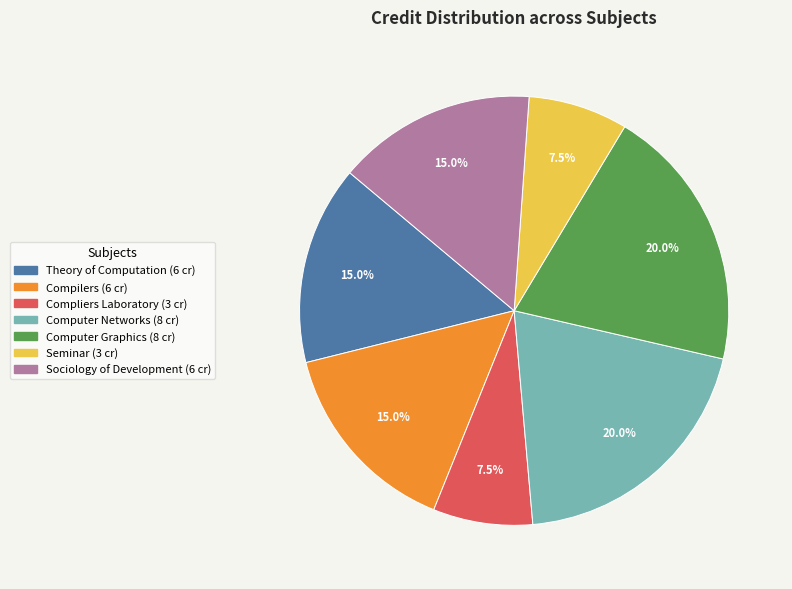

Count the number of slices in the pie.

7